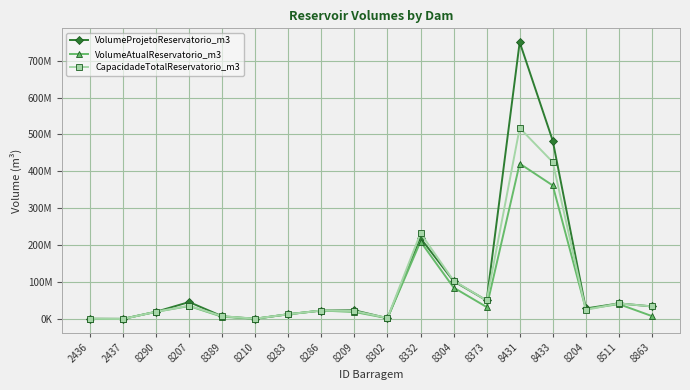

Does the chart have visible grid lines?

Yes